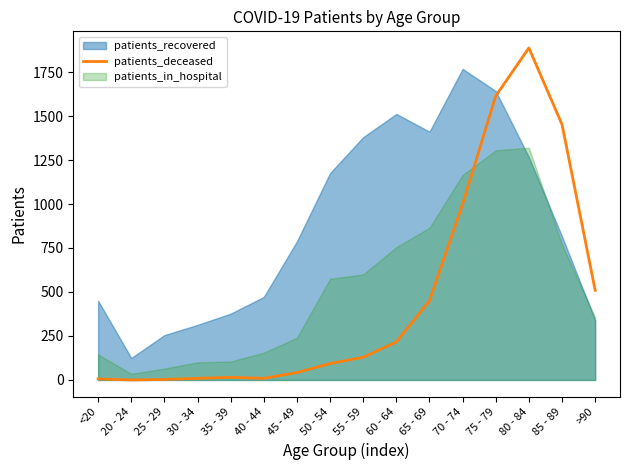

How many lines are shown in the chart?

1